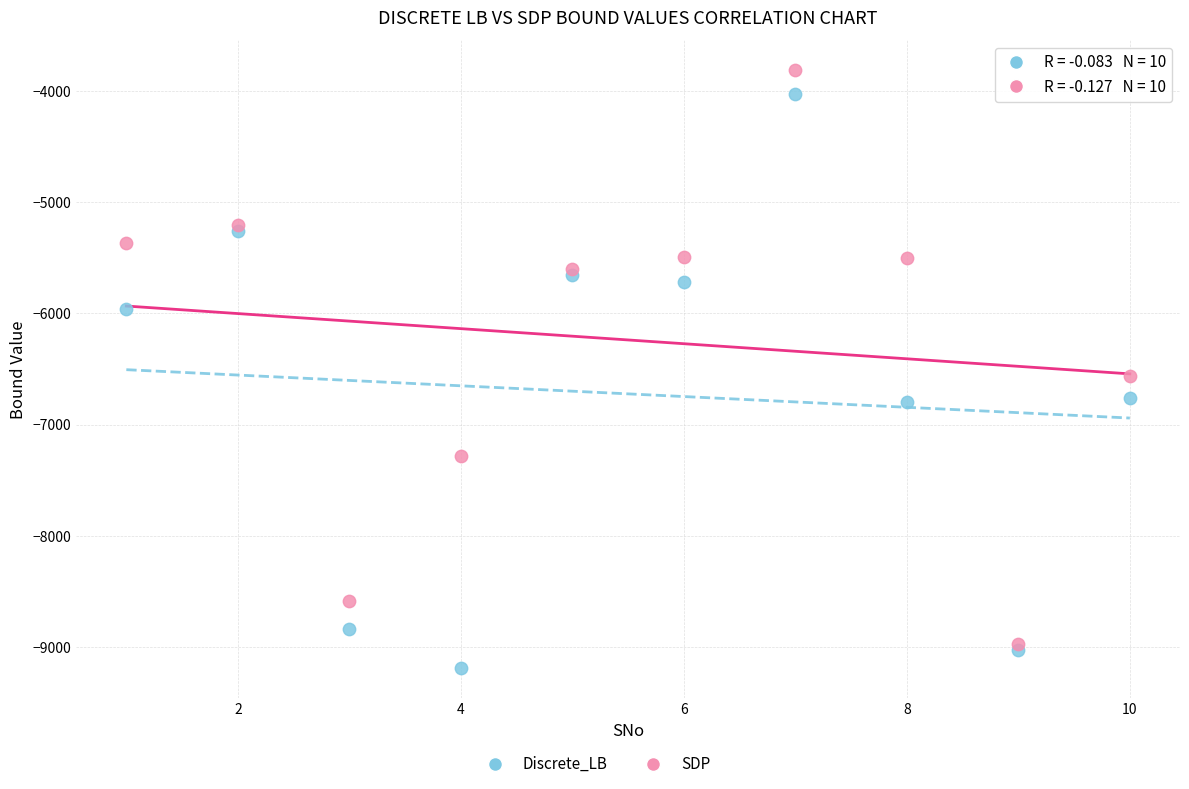

Which series reaches the minimum Y coordinate?

Discrete_LB